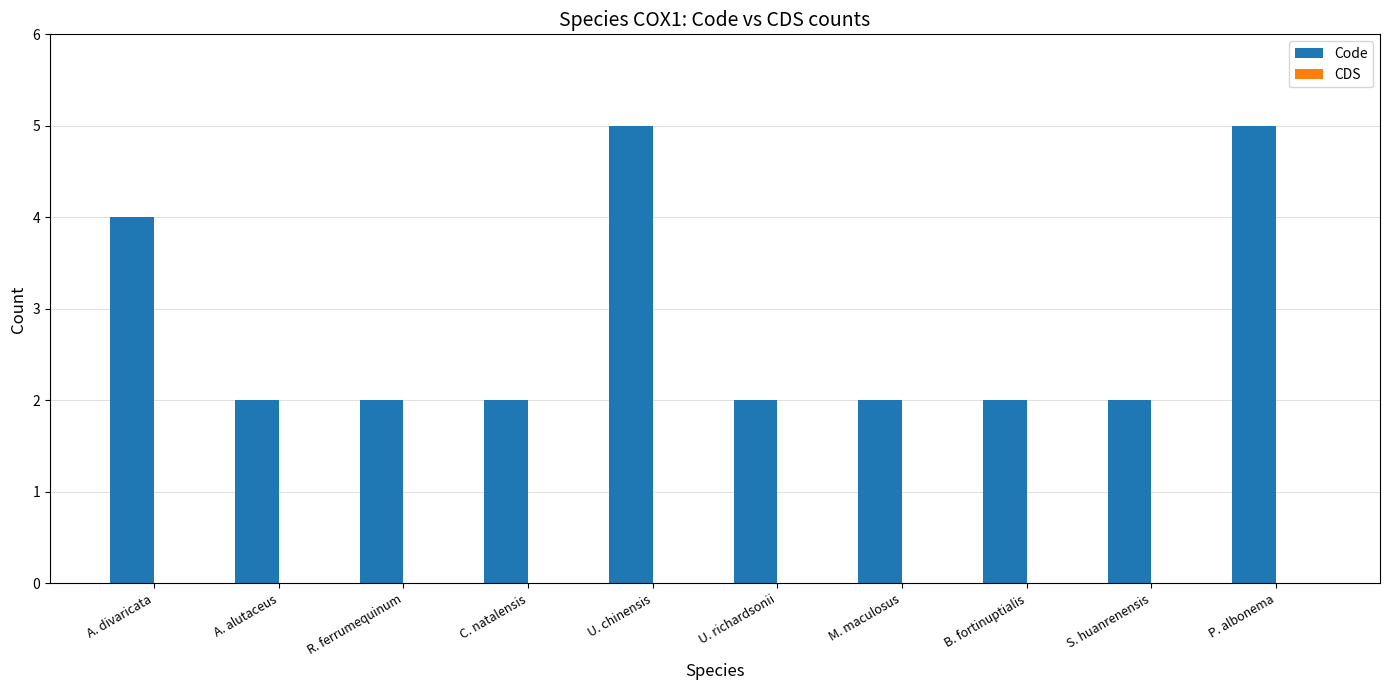

What value does the data have at U. chinensis?

5